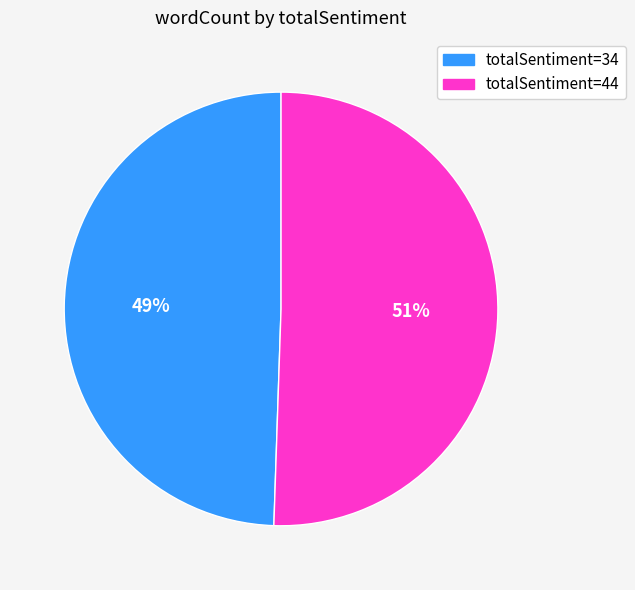

How many slices are in this pie chart?

2